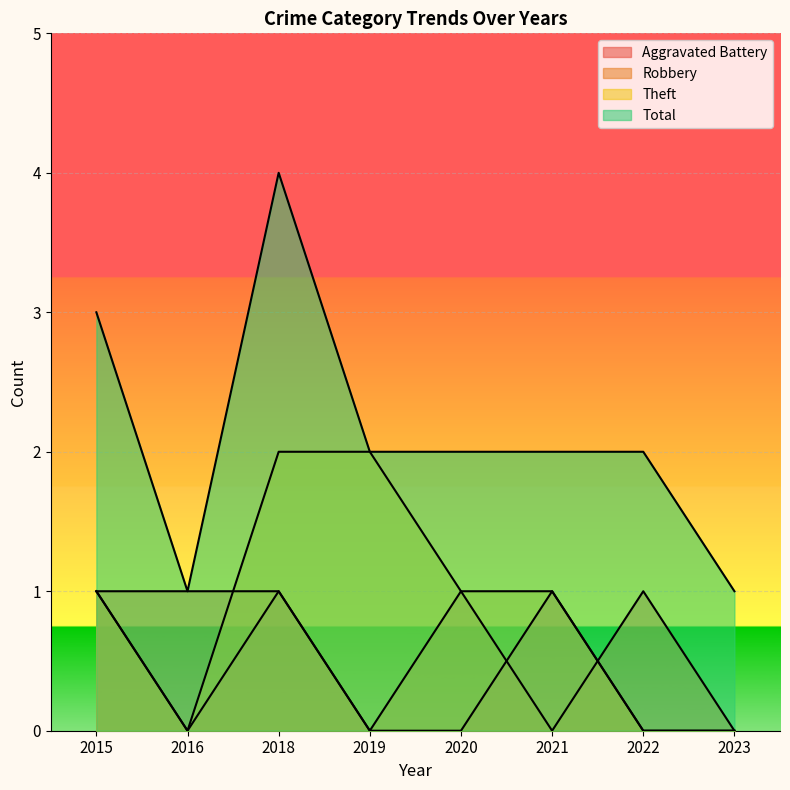

Where is the first local maximum for Robbery?

2020